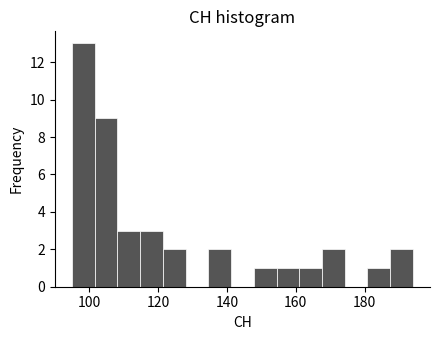

Read against the x-axis, roughly where is the centre of the tallest bar?

98